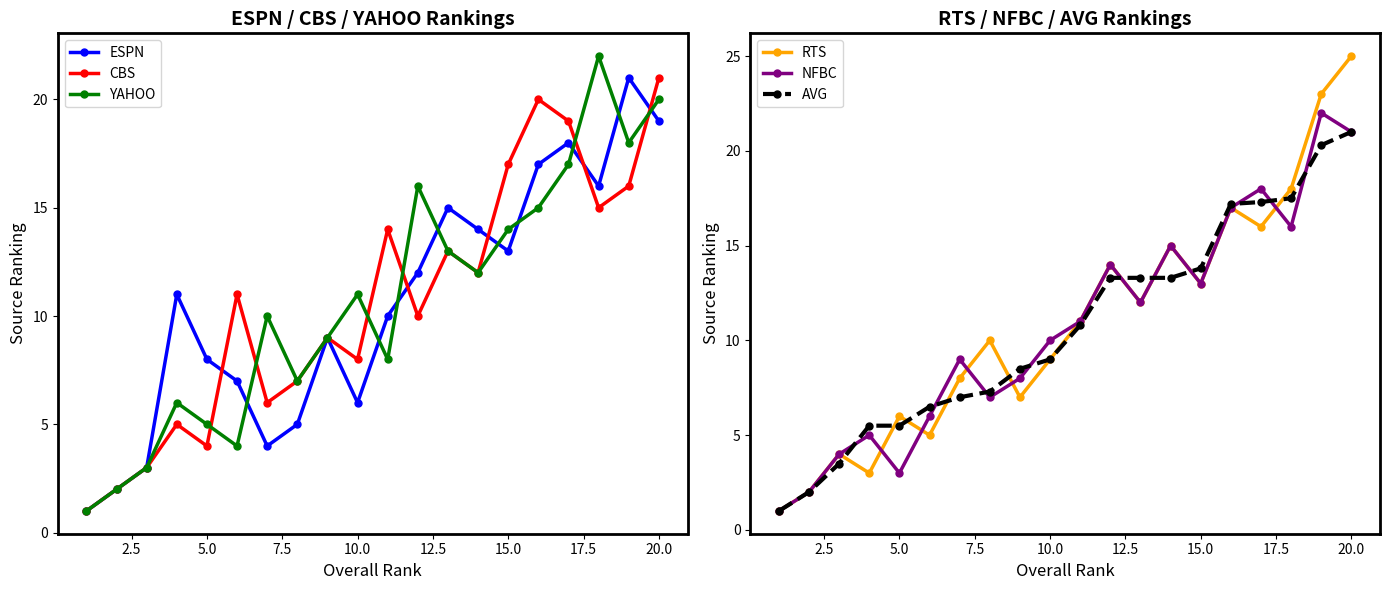

What are all the series names shown in the legend?

ESPN, CBS, YAHOO, RTS, NFBC, AVG